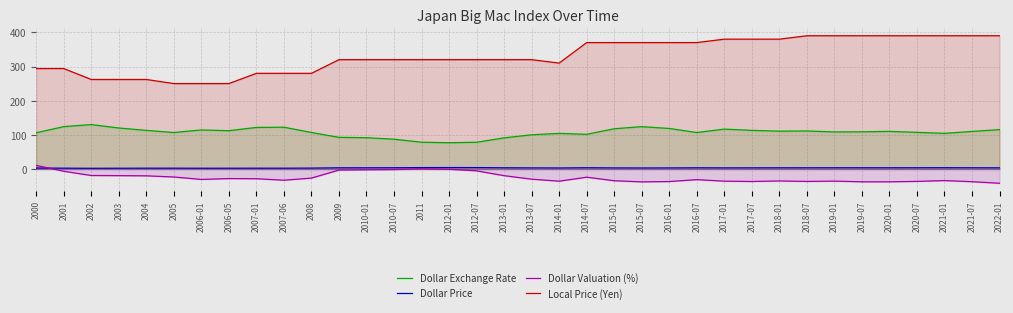

What are all the series names shown in the legend?

Dollar Exchange Rate, Dollar Price, Dollar Valuation (%), Local Price (Yen)